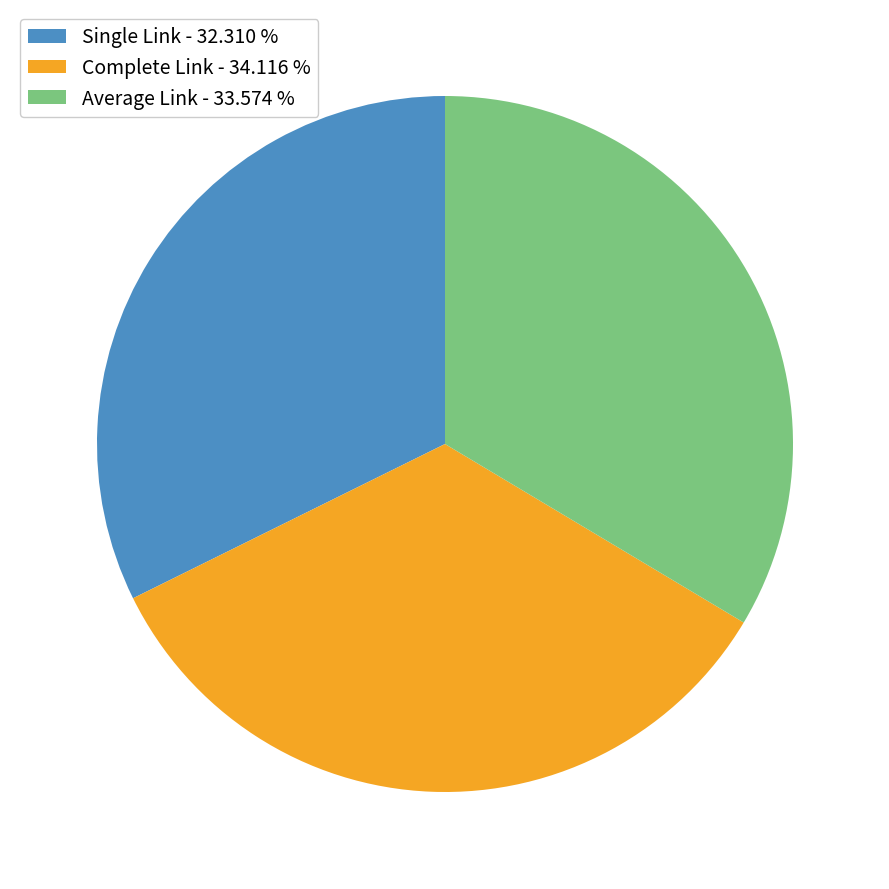

True or false: Complete Link accounts for 29% of the total.

False